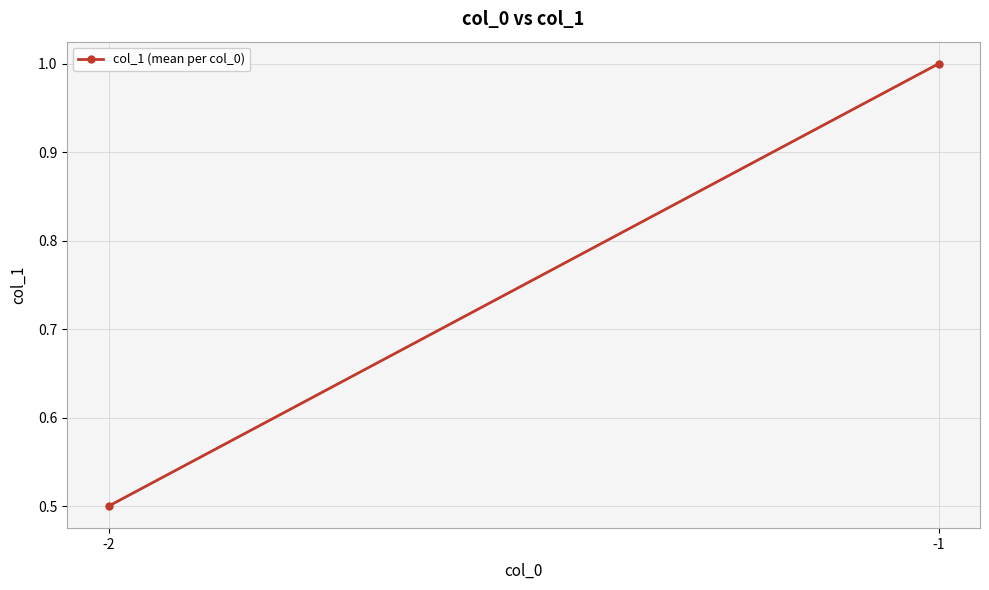

The chart shows a value of 0.9 at -2. True or false?

False